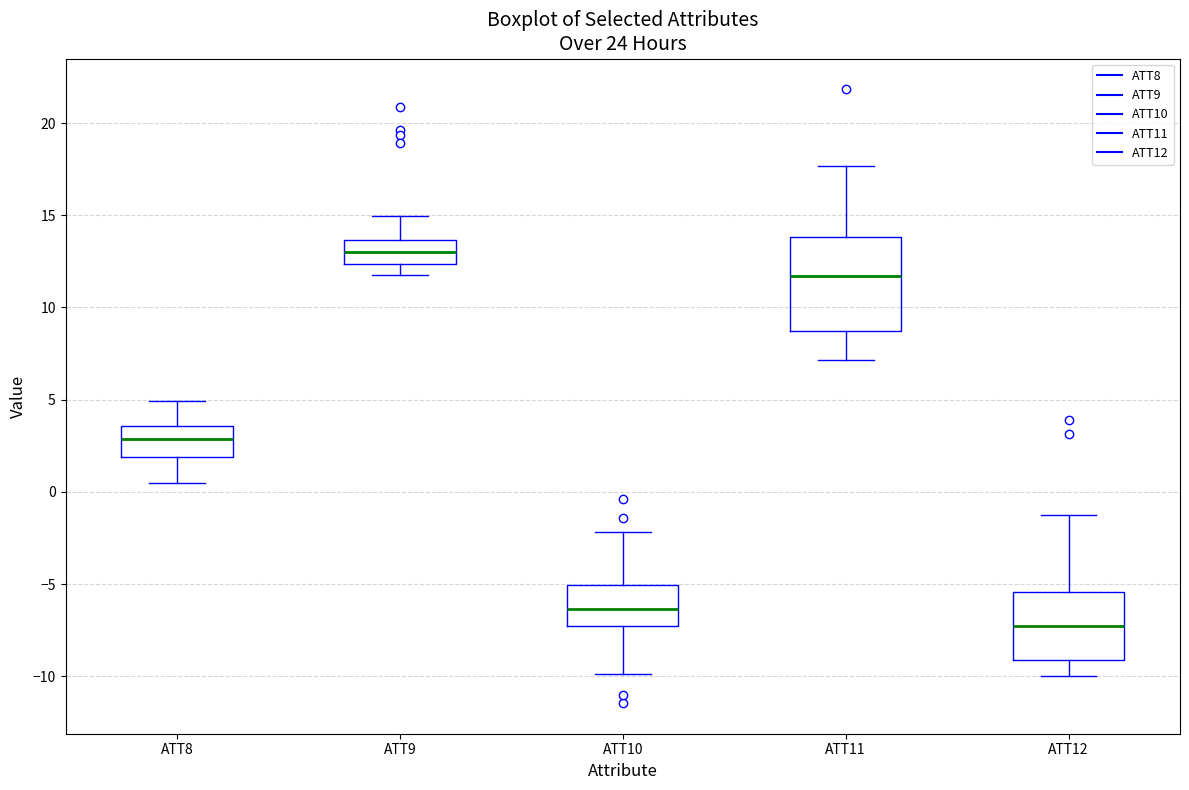

Reading left to right, transcribe this box plot: for each box, give where its median line is, the range the box spans, and where its two whiskers end, as read against the y-axis. The values are not printed on the chart, so give them approximately, as read against the axis.

ATT8: median 3.0, box 2.0 to 3.5, whiskers 0.5 to 5.0
ATT9: median 13.0, box 12.5 to 13.5, whiskers 12.0 to 15.0
ATT10: median -6.5, box -7.5 to -5.0, whiskers -10.0 to -2.0
ATT11: median 11.5, box 8.5 to 14.0, whiskers 7.0 to 17.5
ATT12: median -7.5, box -9.0 to -5.5, whiskers -10.0 to -1.0